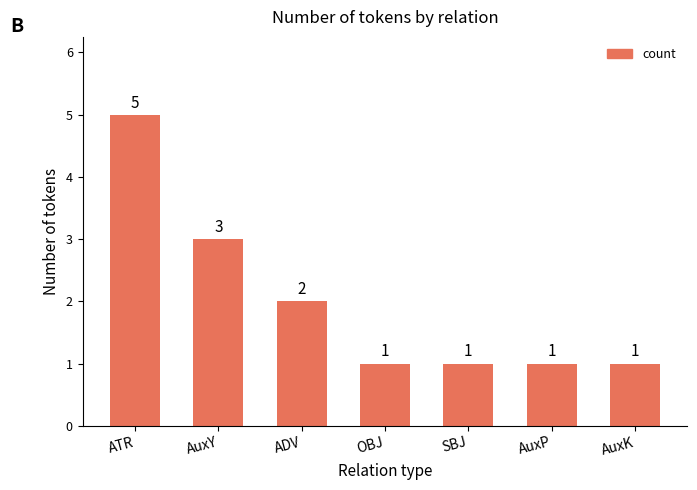

Which category has the highest value across all series?

ATR